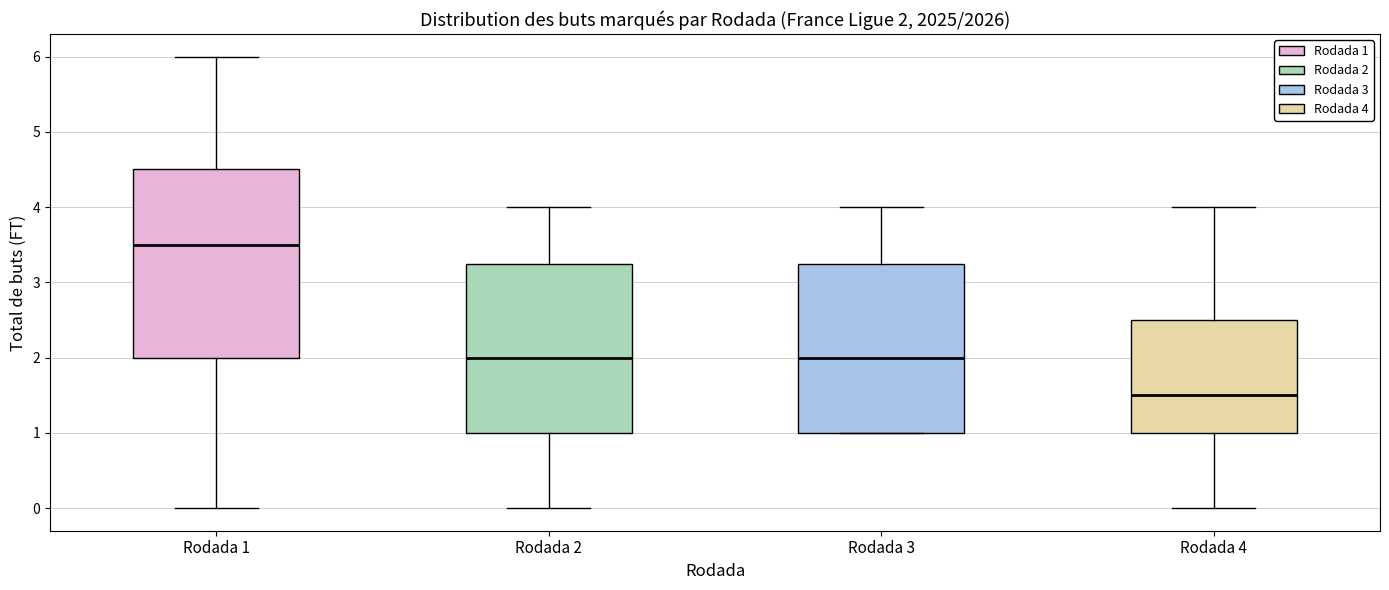

Which box's median line is the lowest?

Rodada 4